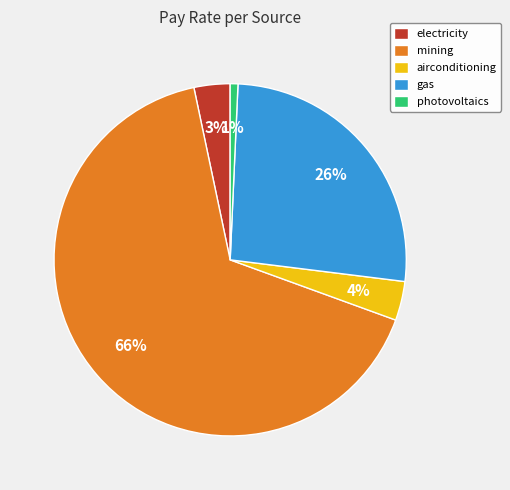

Combined, do mining and photovoltaics account for over 50%?

Yes